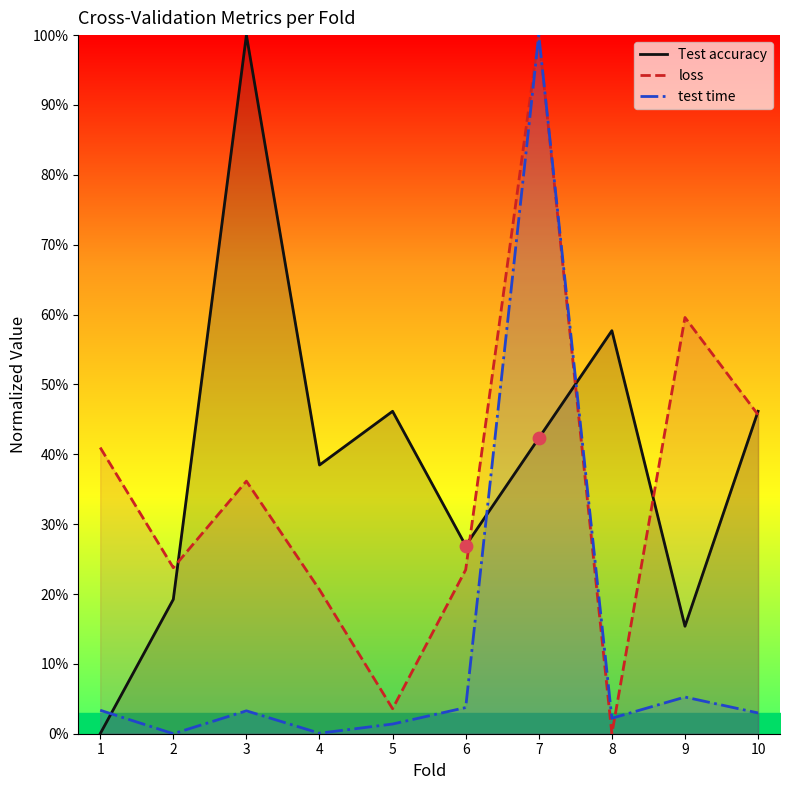

Which series has the largest total across all categories?

Test accuracy